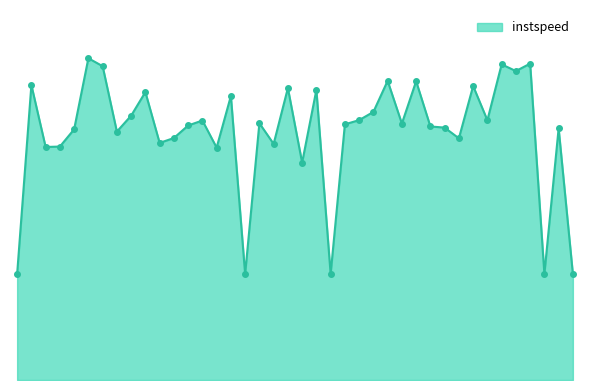

Is this an area chart (filled region under the line)?

Yes